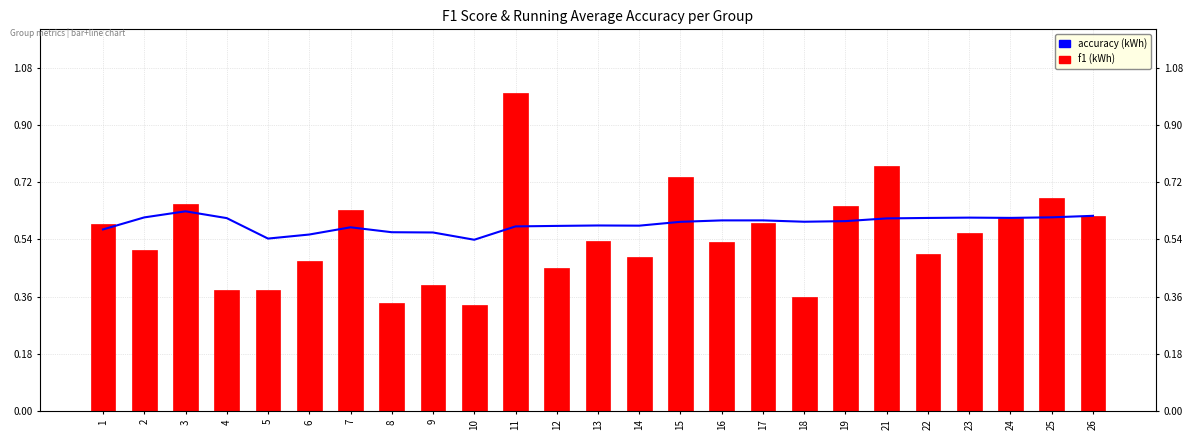

The f1 series shows 0.2 at 6. True or false?

False